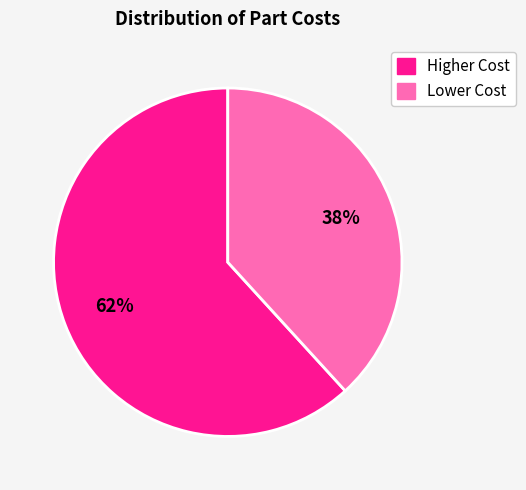

To the nearest percent, what is the difference between the largest and smallest slice percentages?

24%